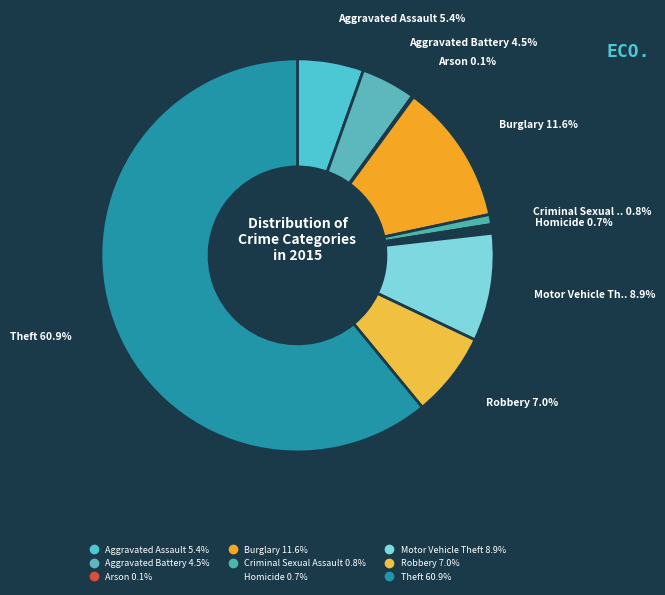

Combined, what portion of the pie is Criminal Sexual Assault and Aggravated Assault?

6.3%